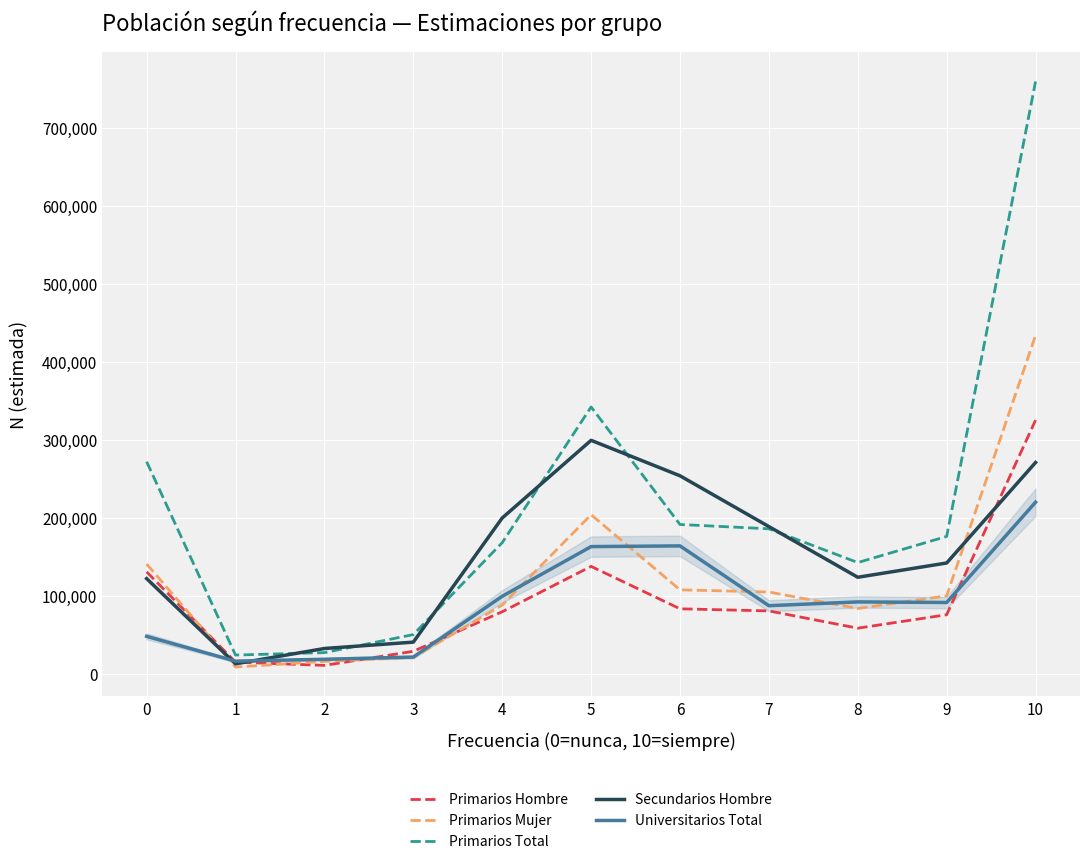

At which label is Secundarios Hombre closest to 156529?

9